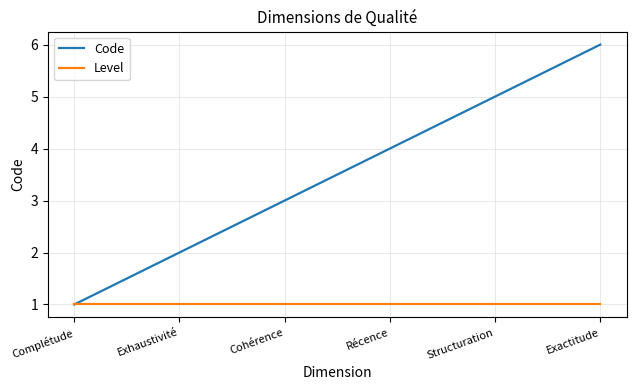

True or false: Code has a value of 4 at Récence.

True